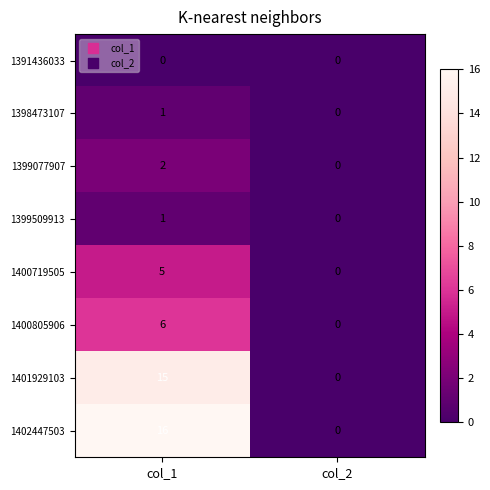

List the labels in order of 1399509913 value, smallest first.

col_2, col_1